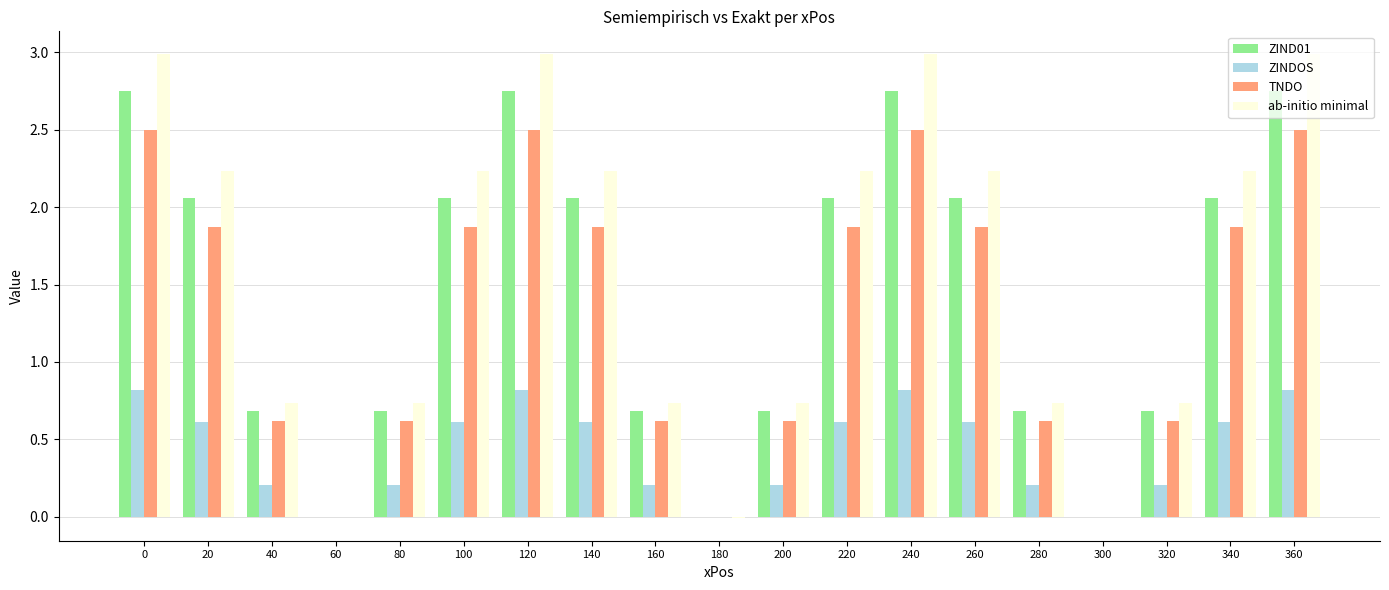

What is the approximate value of TNDO at 140?

1.9